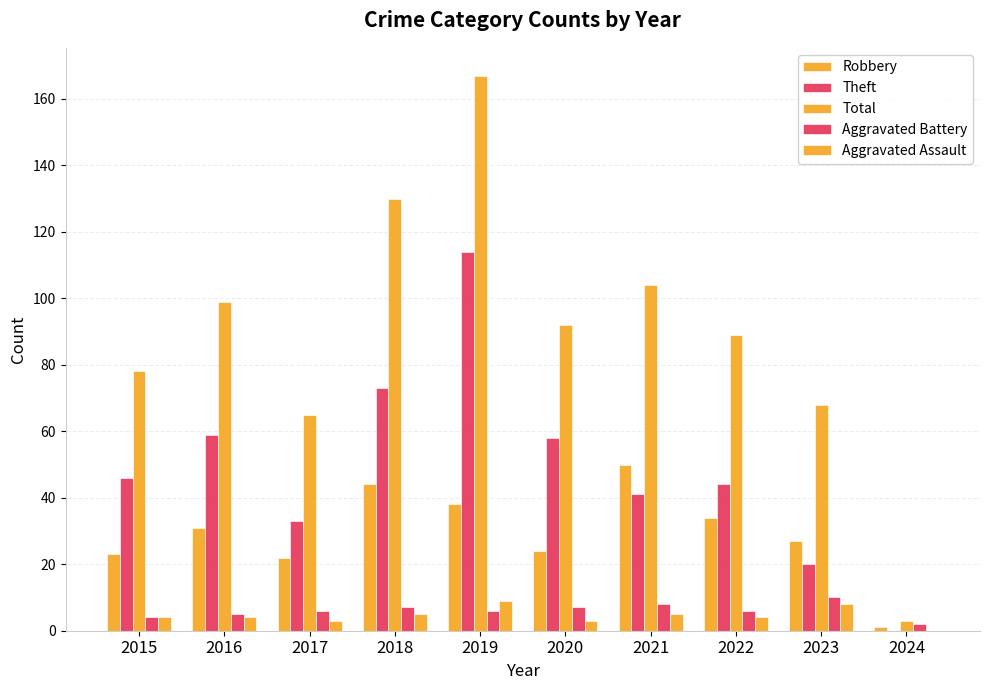

Where does the Theft series first go above 46?

2016